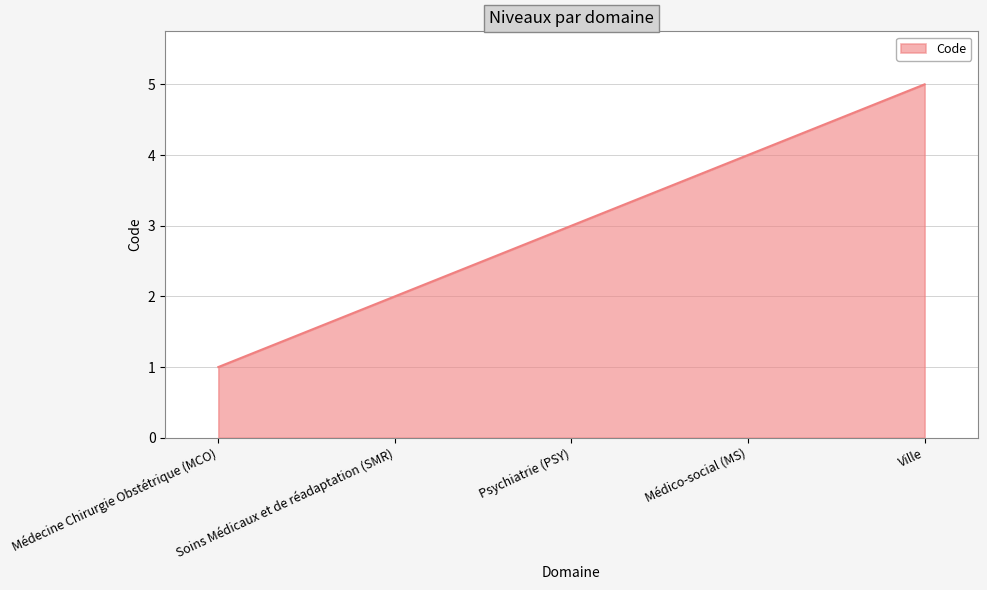

List the labels in order of value, largest first.

Ville, Médico-social (MS), Psychiatrie (PSY), Soins Médicaux et de réadaptation (SMR), Médecine Chirurgie Obstétrique (MCO)